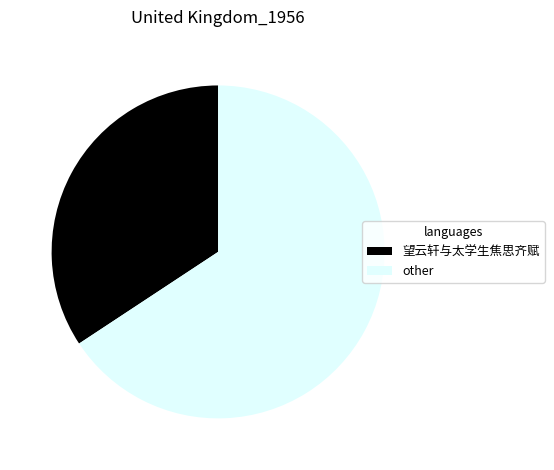

Count the number of slices in the pie.

2